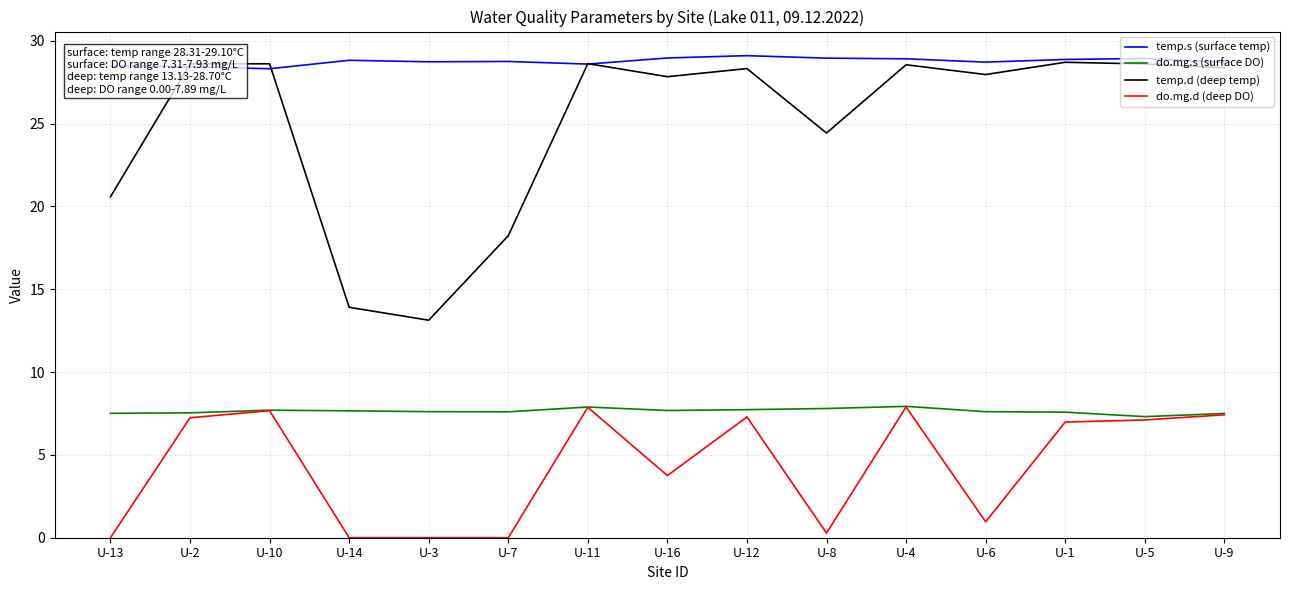

Where is do.mg.d (deep DO) nearest to the value 3?

U-16